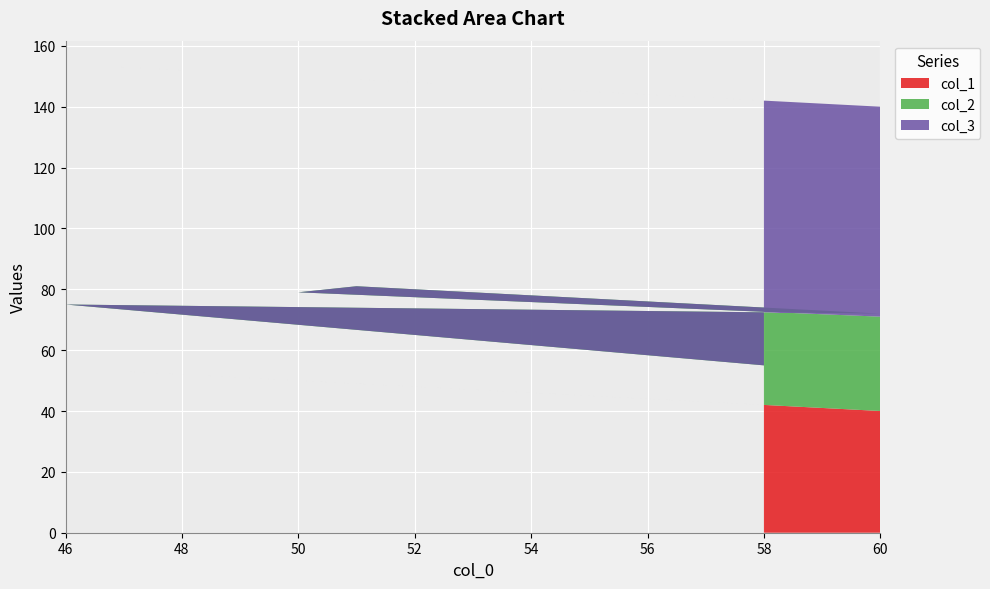

Reading left to right, extract all data points from this chart.

col_1: 42	54	40	49	50	40
col_2: 13	21	32	32	29	31
col_3: 87	79	68	68	71	69